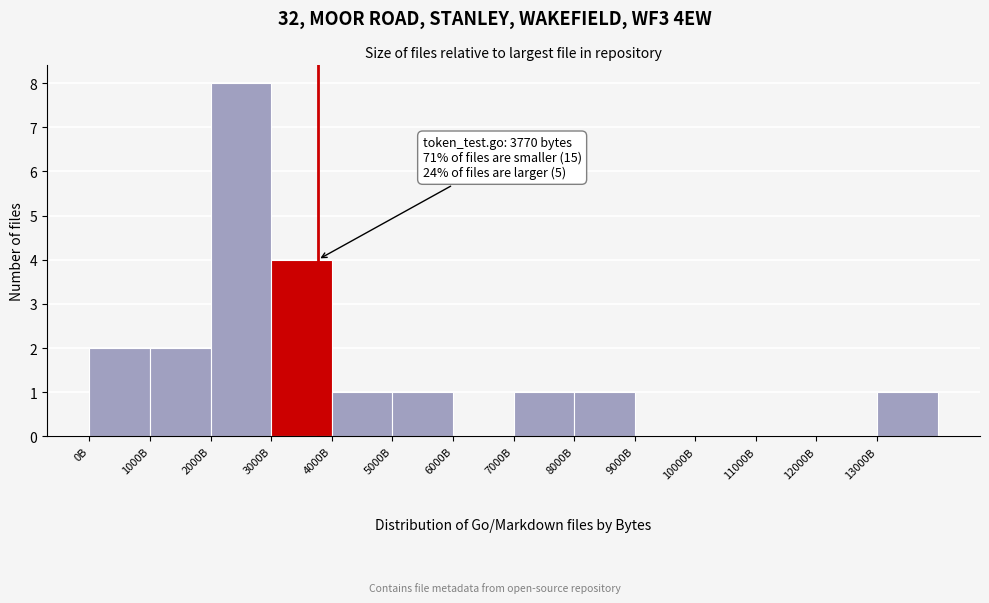

Reading right to left, list all the values displayed in this chart.

13000B=1	12000B=0	11000B=0	10000B=0	9000B=0	8000B=1	7000B=1	6000B=0	5000B=1	4000B=1	3000B=4	2000B=8	1000B=2	0B=2